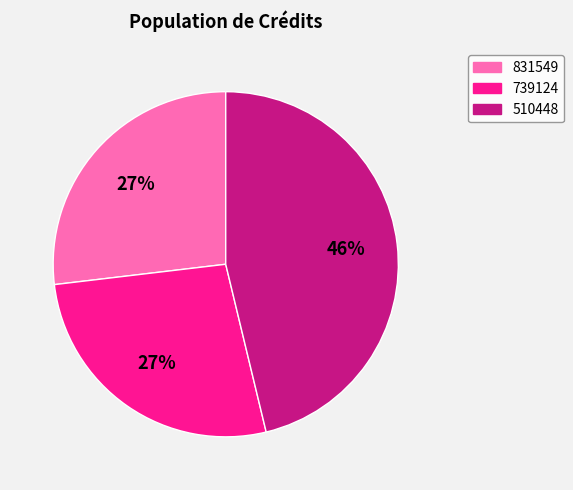

Which has a higher value, 510448 or 831549?

510448